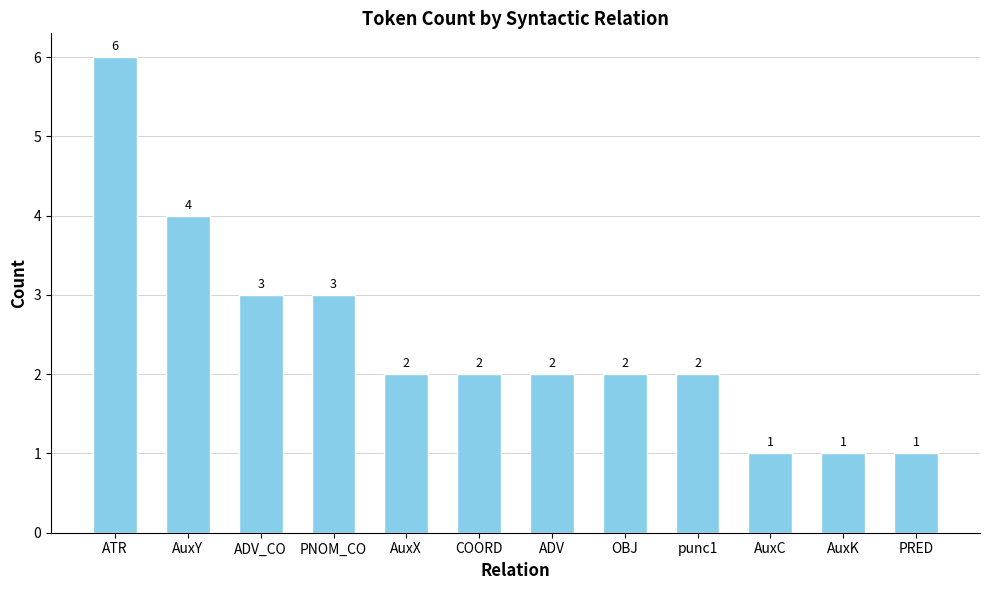

How many values are between 2 and 3?

7